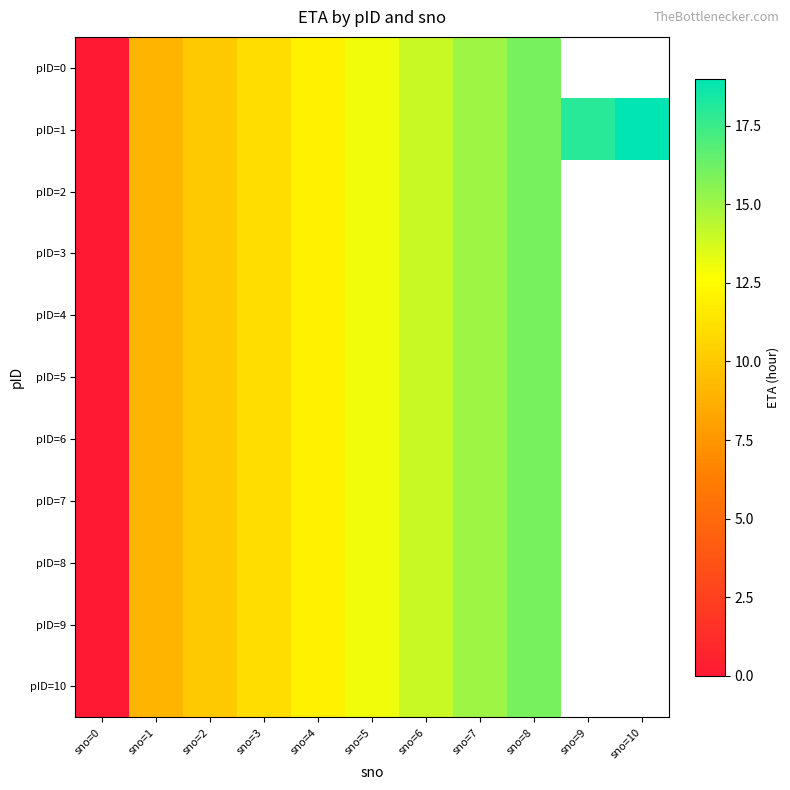

Which series has the largest range (max minus min)?

pID=1